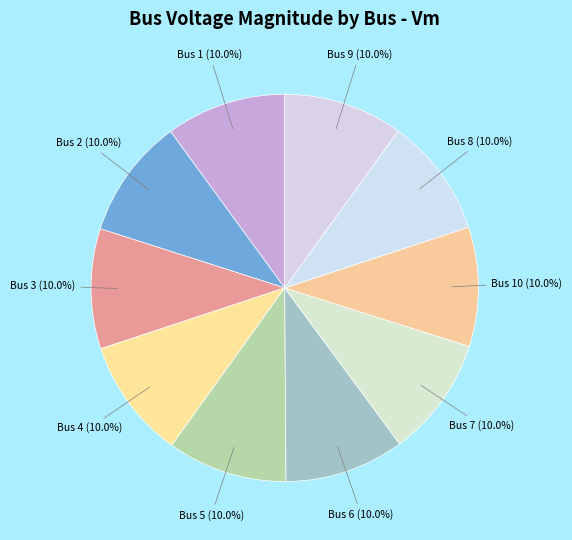

Is the sum of Bus 4 and Bus 10 greater than half?

No